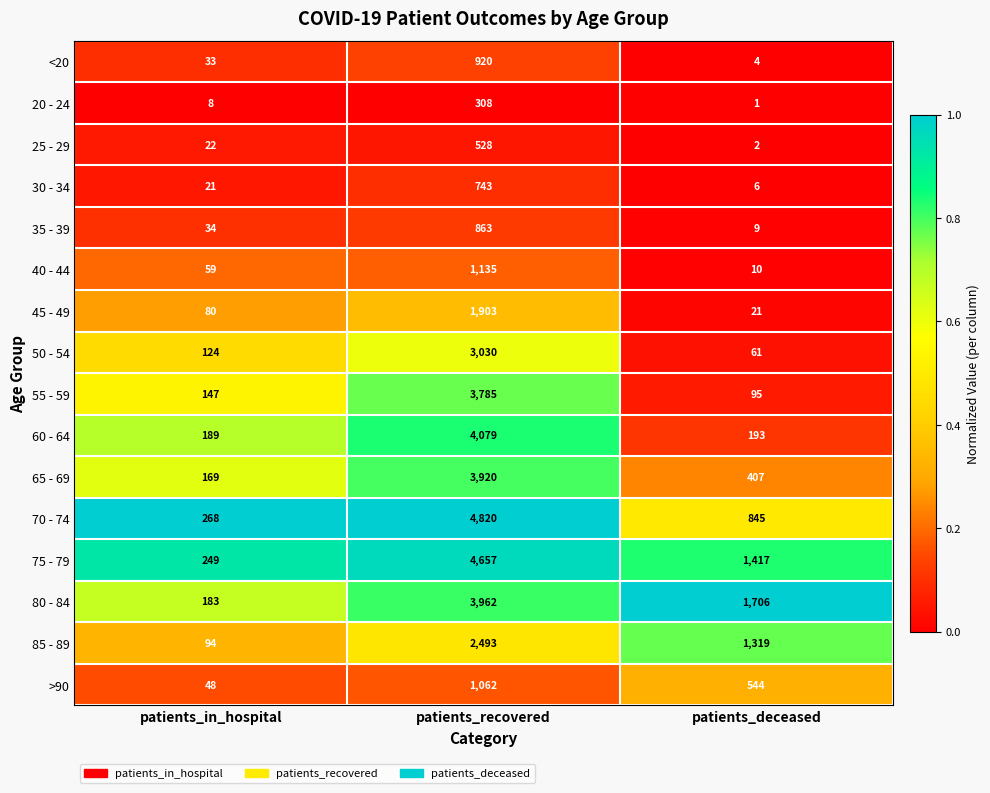

The 85 - 89 series shows 1769 at patients_deceased. True or false?

False